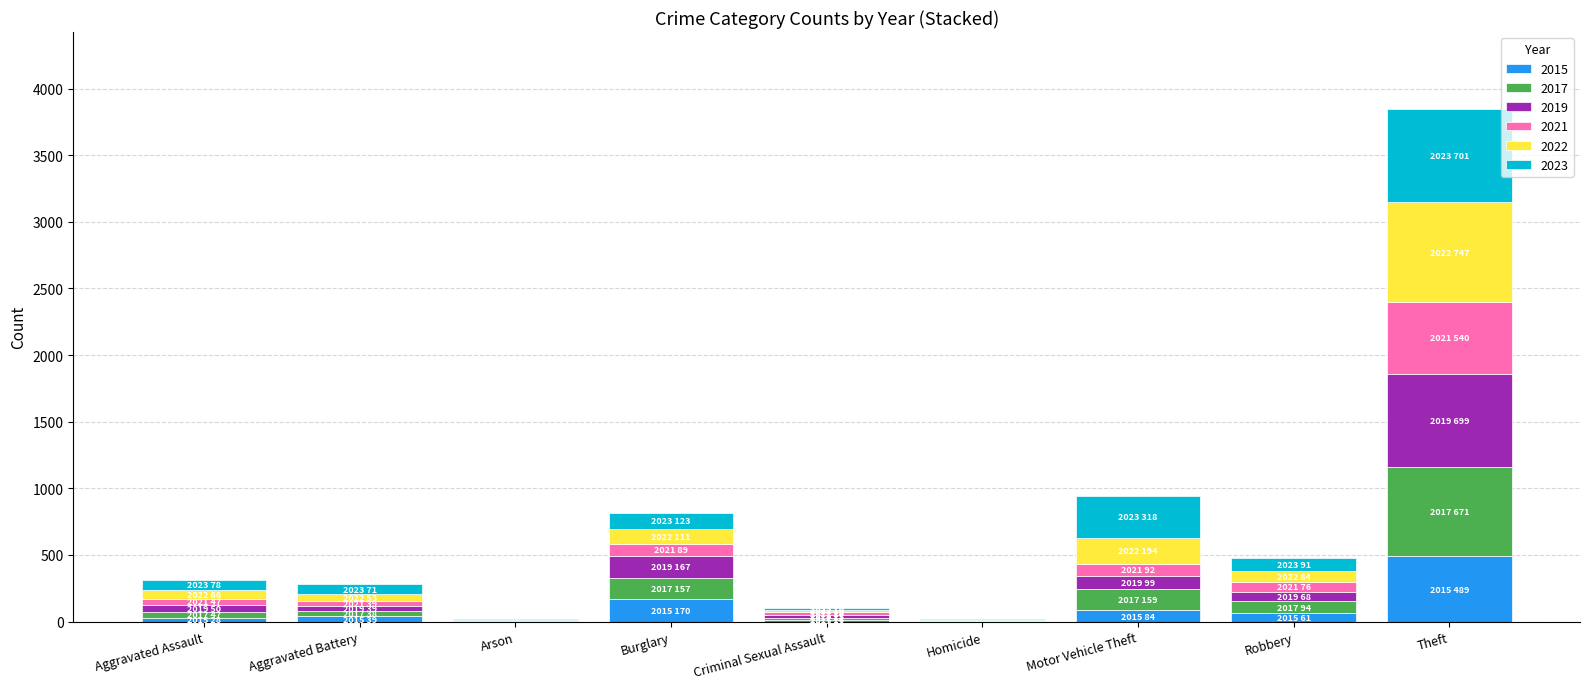

At which category is the sum across all series the highest?

Theft